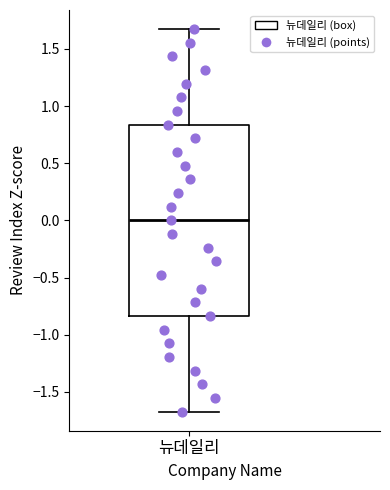

Transcribe this box plot: give where the median line is, the range the box spans, and where the two whiskers end, as read against the y-axis. The values are not printed on the chart, so give them approximately, as read against the axis.

median 0.00, box -0.85 to 0.85, whiskers -1.65 to 1.65